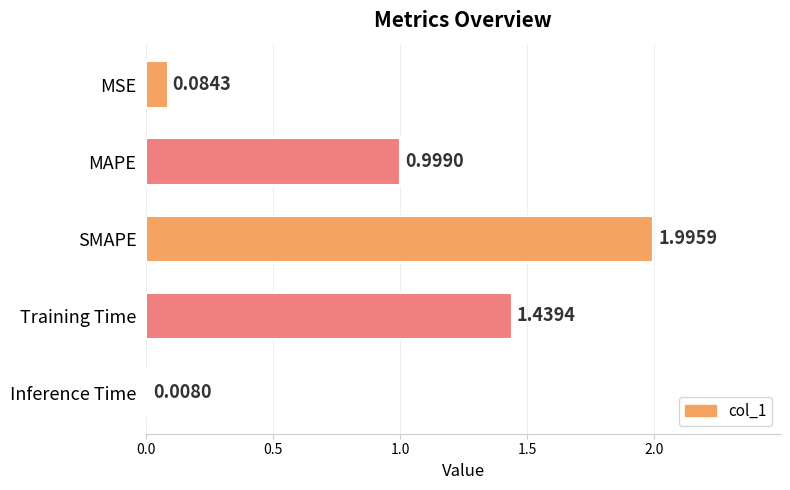

Rank the categories by value from highest to lowest.

SMAPE, Training Time, MAPE, MSE, Inference Time